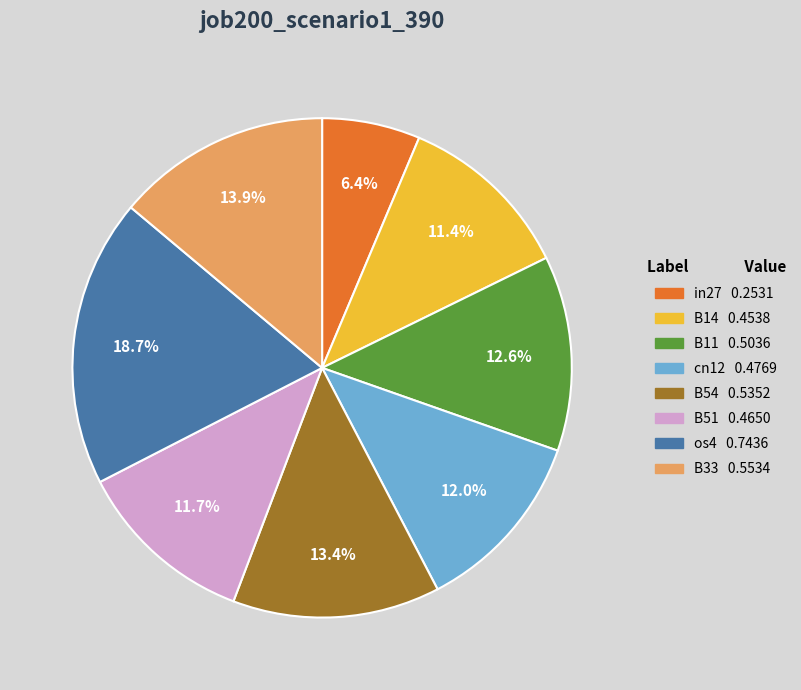

How many slices are in this pie chart?

8